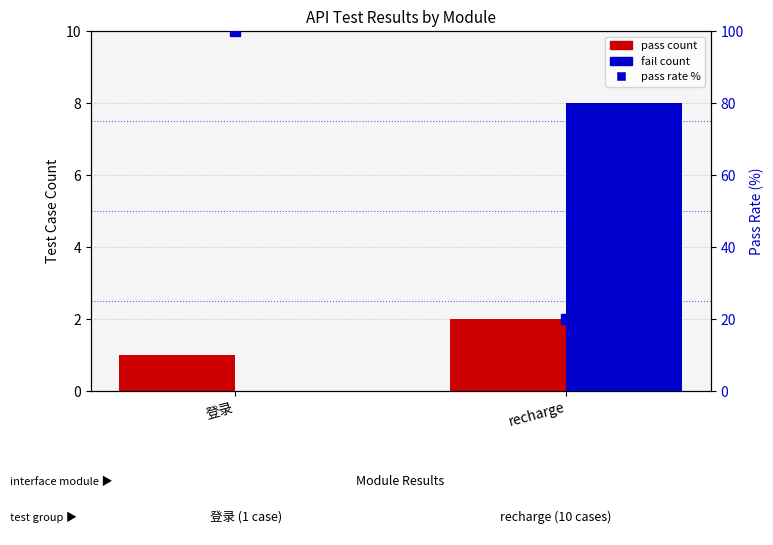

At which category is the sum across all series the highest?

登录